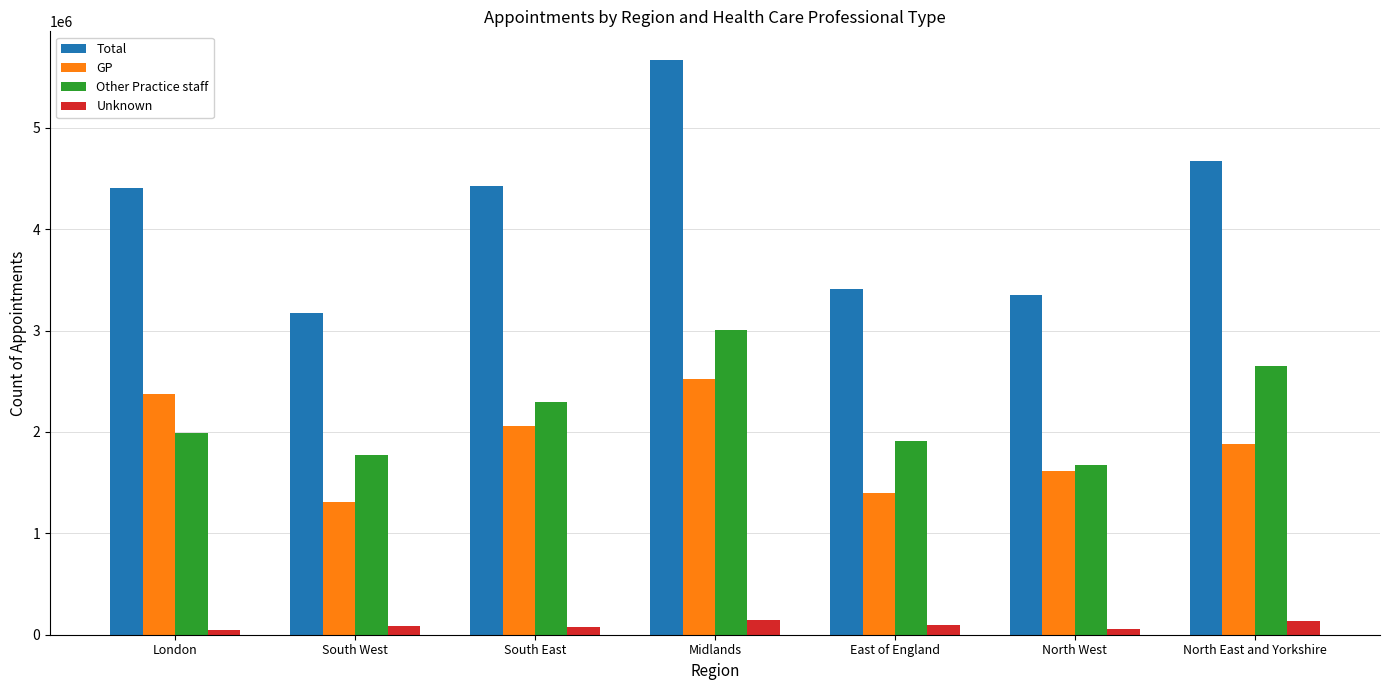

At which category is the sum across all series the highest?

Midlands